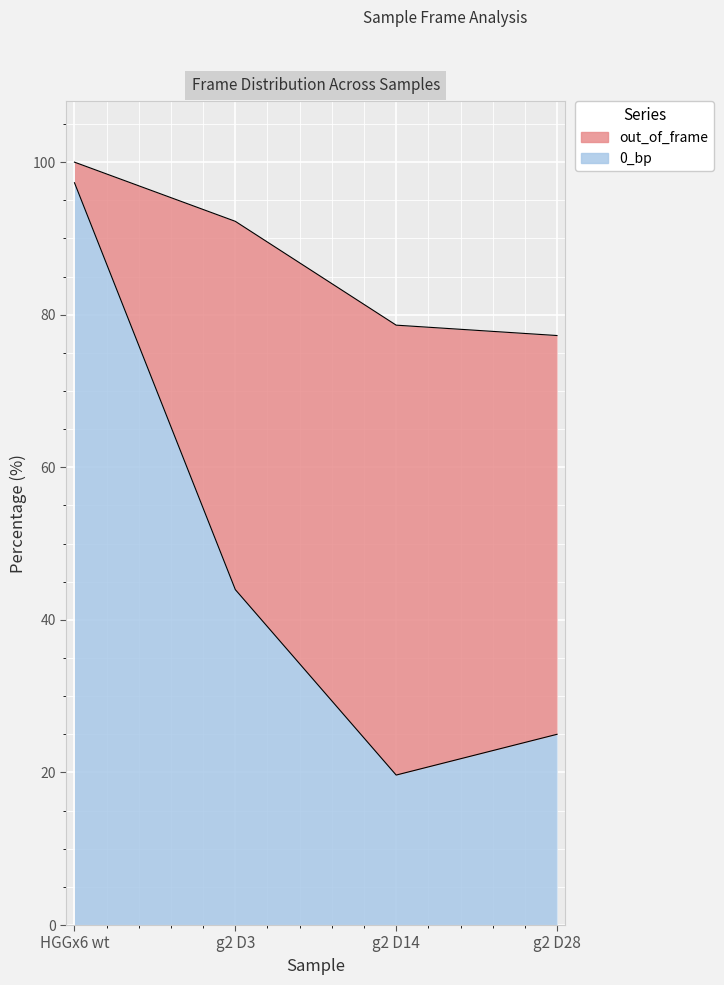

Approximately how many times larger is the value at g2 D3 compared to g2 D28?

1.8